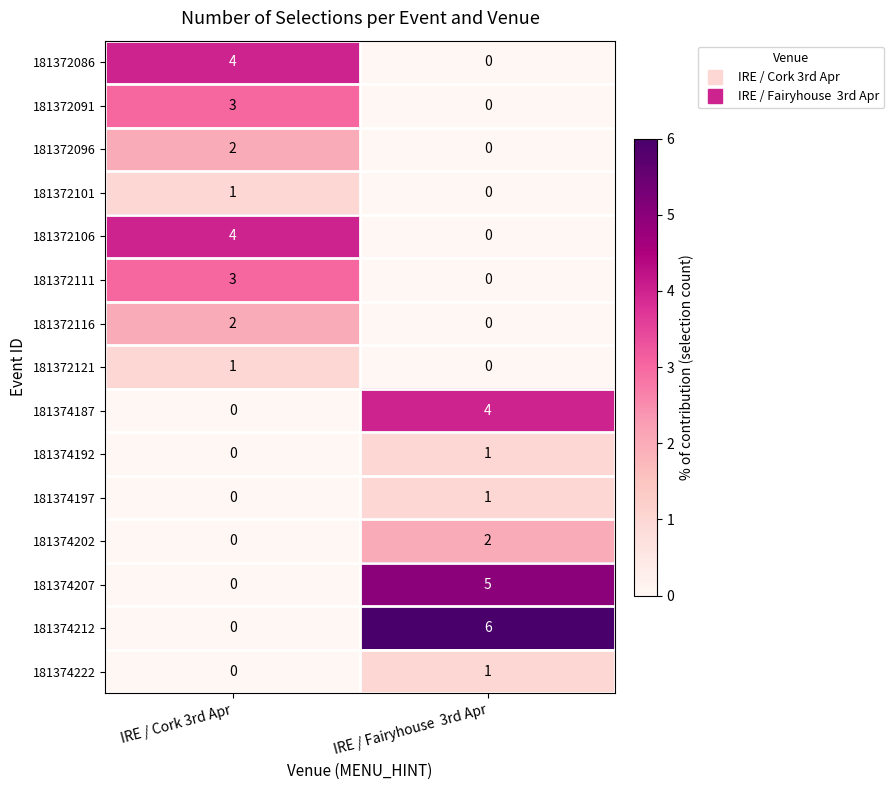

Read the 181372091 value at IRE / Cork 3rd Apr.

3